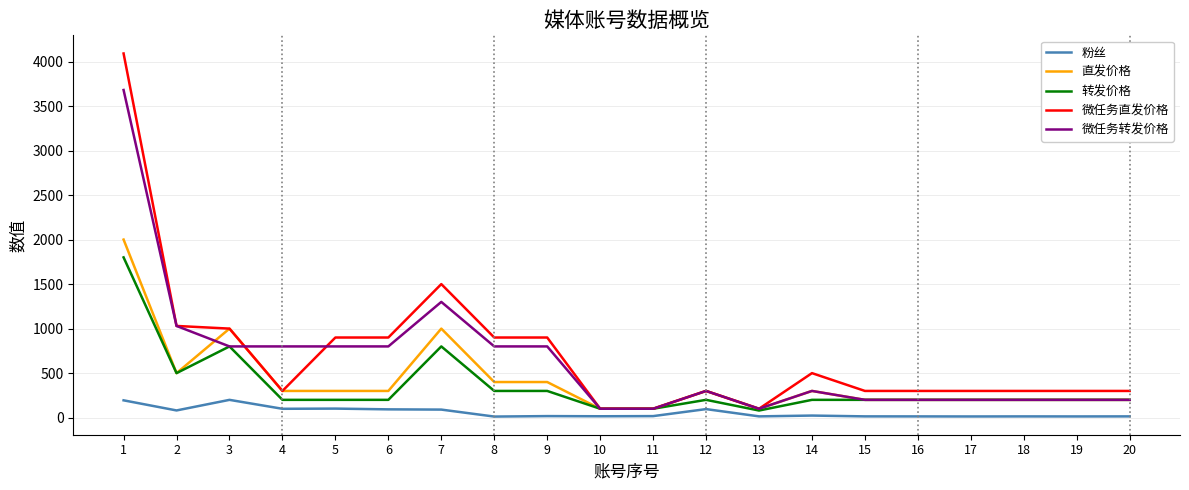

Where does the 微任务直发价格 series first go above 300?

1